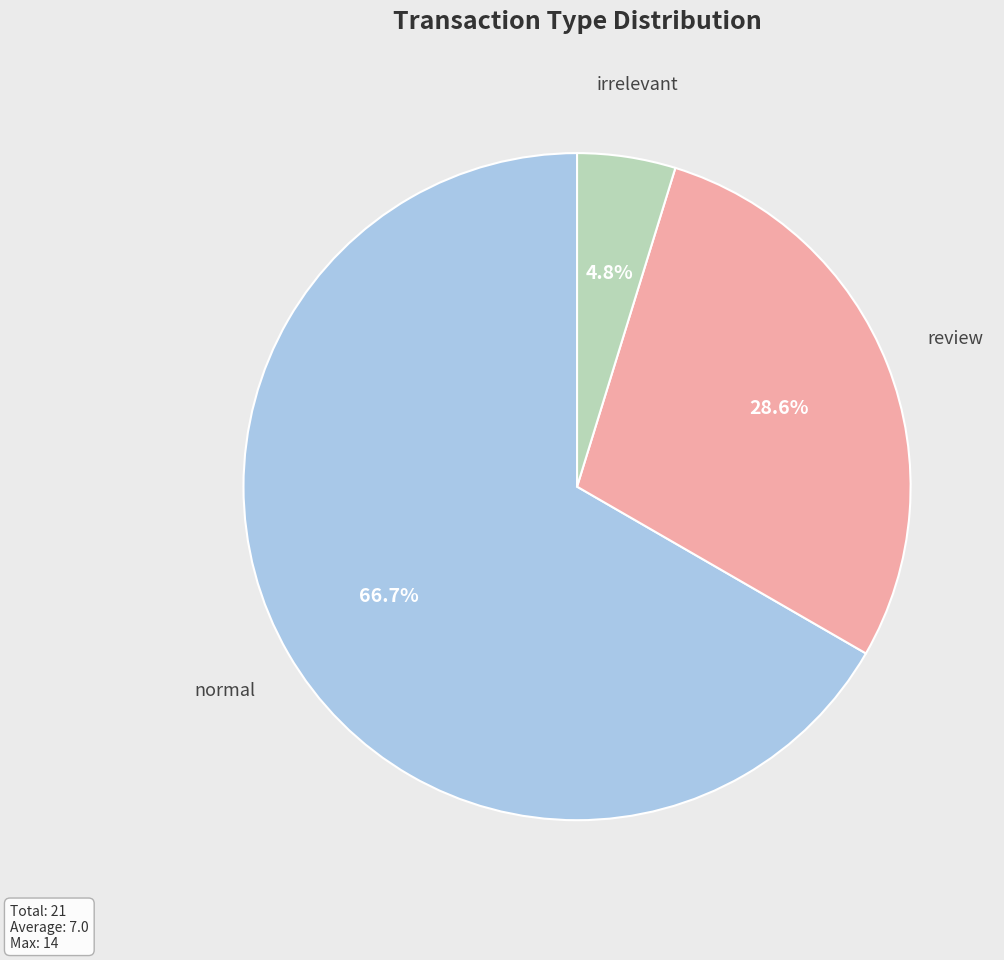

How many segments does this pie chart have?

3